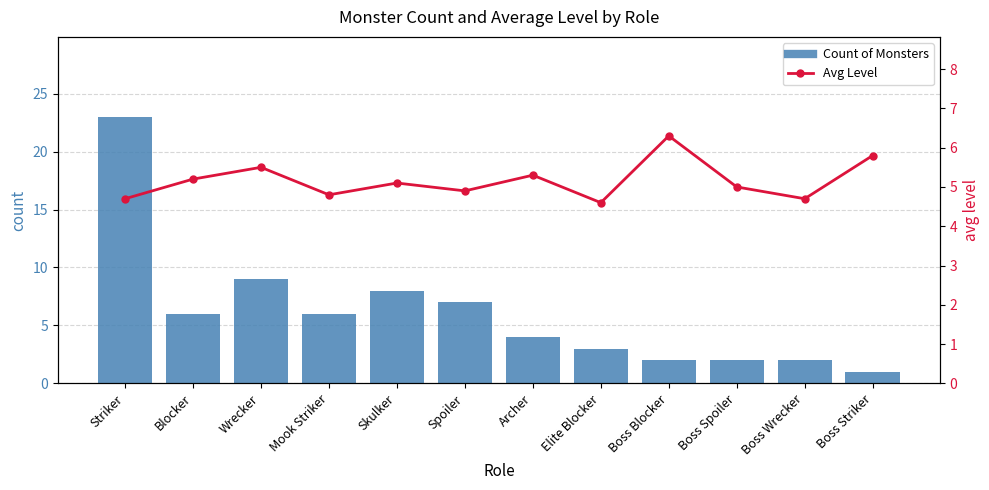

Is it true that Avg Level equals 5.2 at Blocker?

True